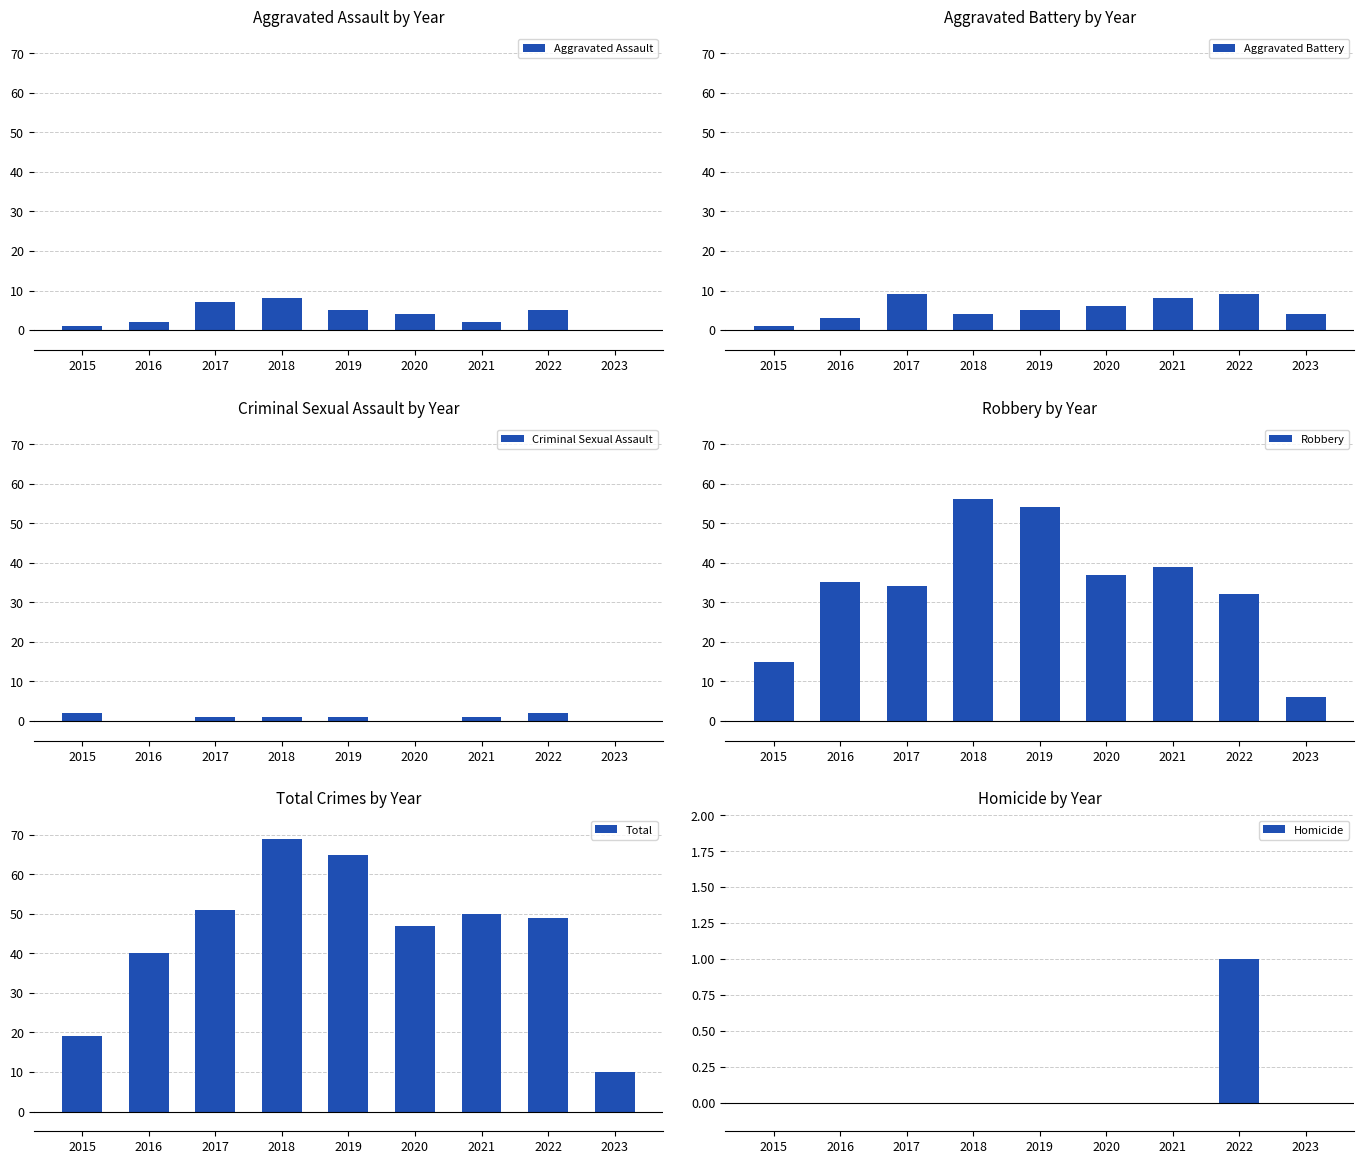

Between 2017 and 2022, which series saw the biggest shift?

Aggravated Assault